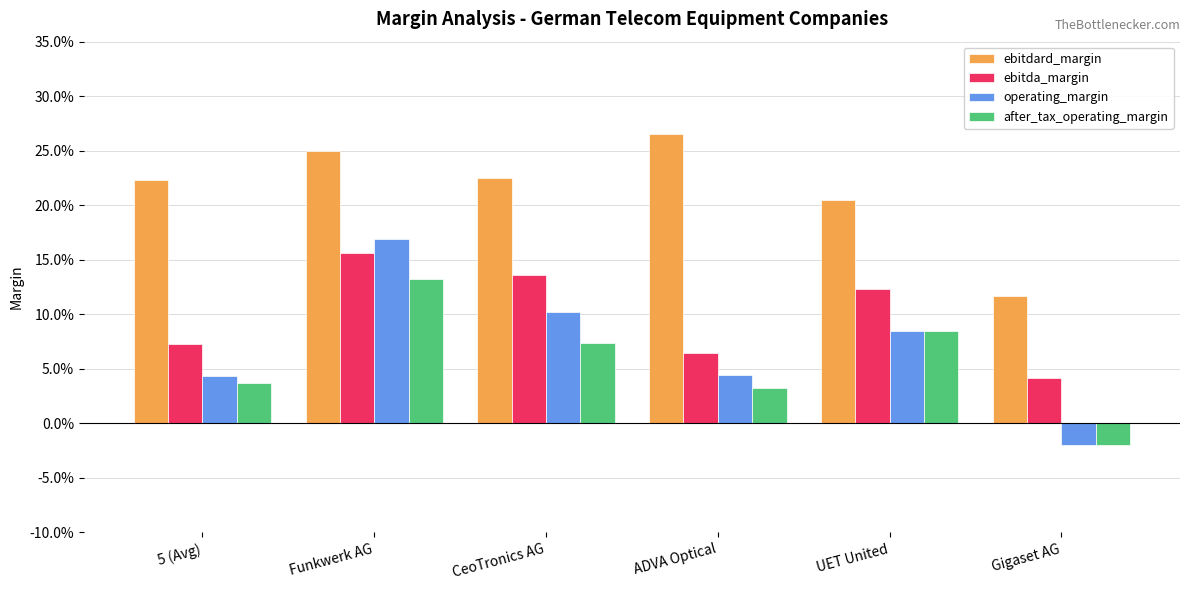

Reading right to left, extract all data points from this chart.

ebitdard_margin: 0.1	0.2	0.3	0.2	0.3	0.2
ebitda_margin: 0.0	0.1	0.1	0.1	0.2	0.1
operating_margin: -0.0	0.1	0.0	0.1	0.2	0.0
after_tax_operating_margin: -0.0	0.1	0.0	0.1	0.1	0.0